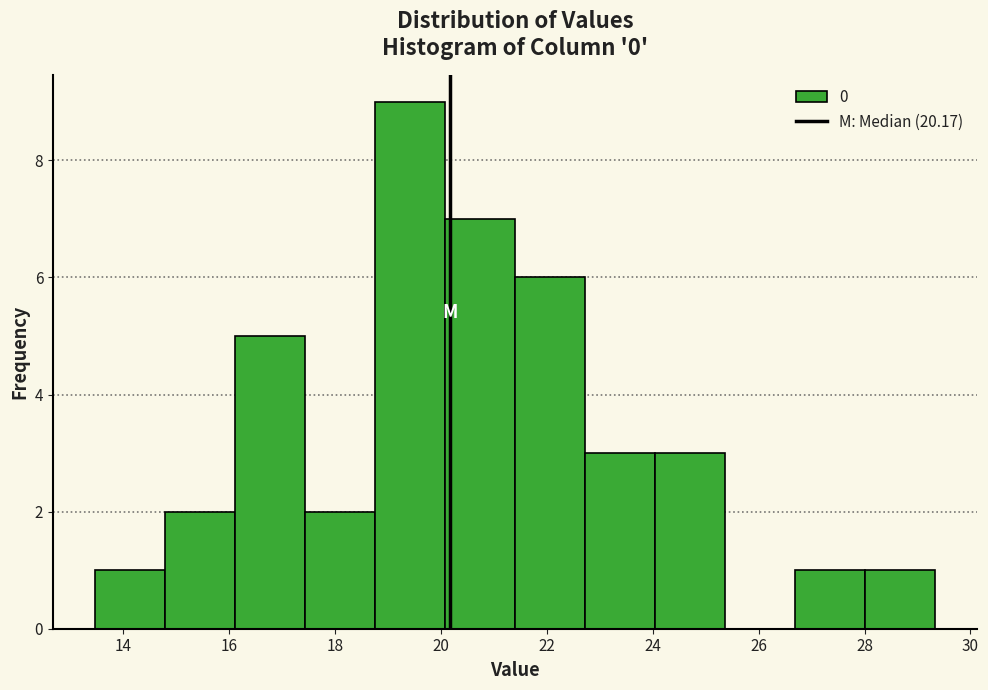

Reading left to right, transcribe this chart: for each bar, give the range it covers on the x-axis and its height. Neither the bar edges nor the heights are printed on the chart, so give them approximately, as read against the axes.

13.4 to 14.8: 1
14.8 to 16.2: 2
16.2 to 17.4: 5
17.4 to 18.8: 2
18.8 to 20.0: 9
20.0 to 21.4: 7
21.4 to 22.8: 6
22.8 to 24.0: 3
24.0 to 25.4: 3
25.4 to 26.6: 0
26.6 to 28.0: 1
28.0 to 29.4: 1